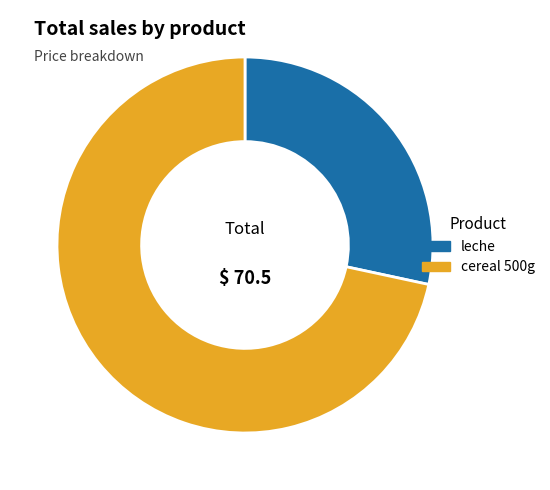

Is the sum of leche and cereal 500g greater than half?

Yes